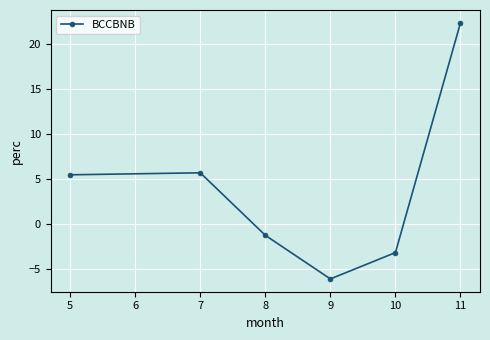

How many lines are shown in the chart?

1